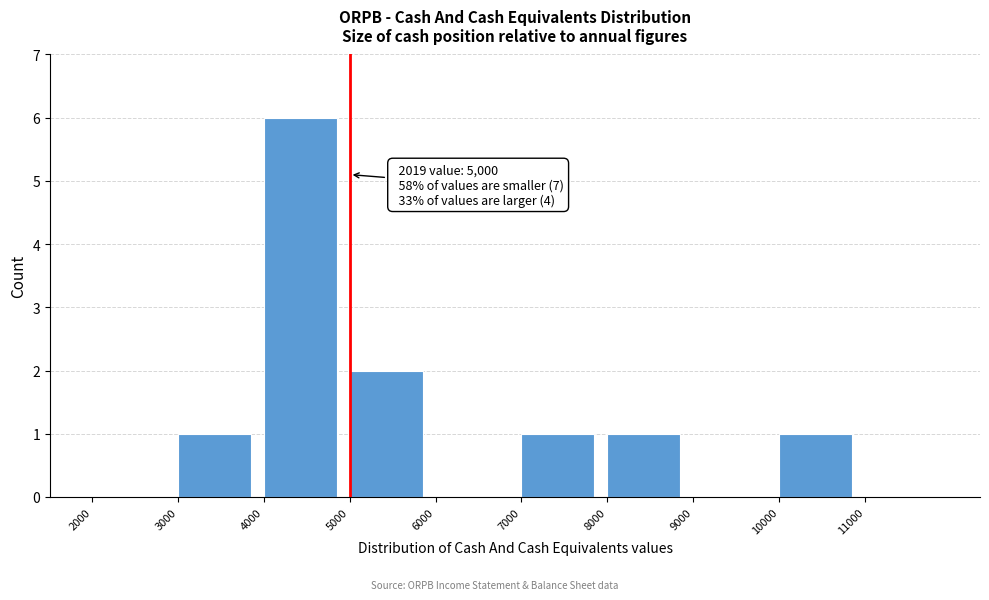

Which range on the x-axis has the tallest bar?

4000 to 5000